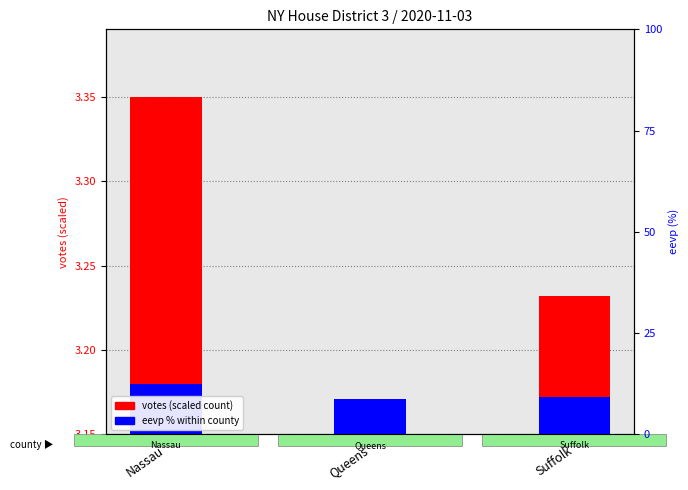

The value of eevp % (scaled) at Queens is 0.0. True or false?

False